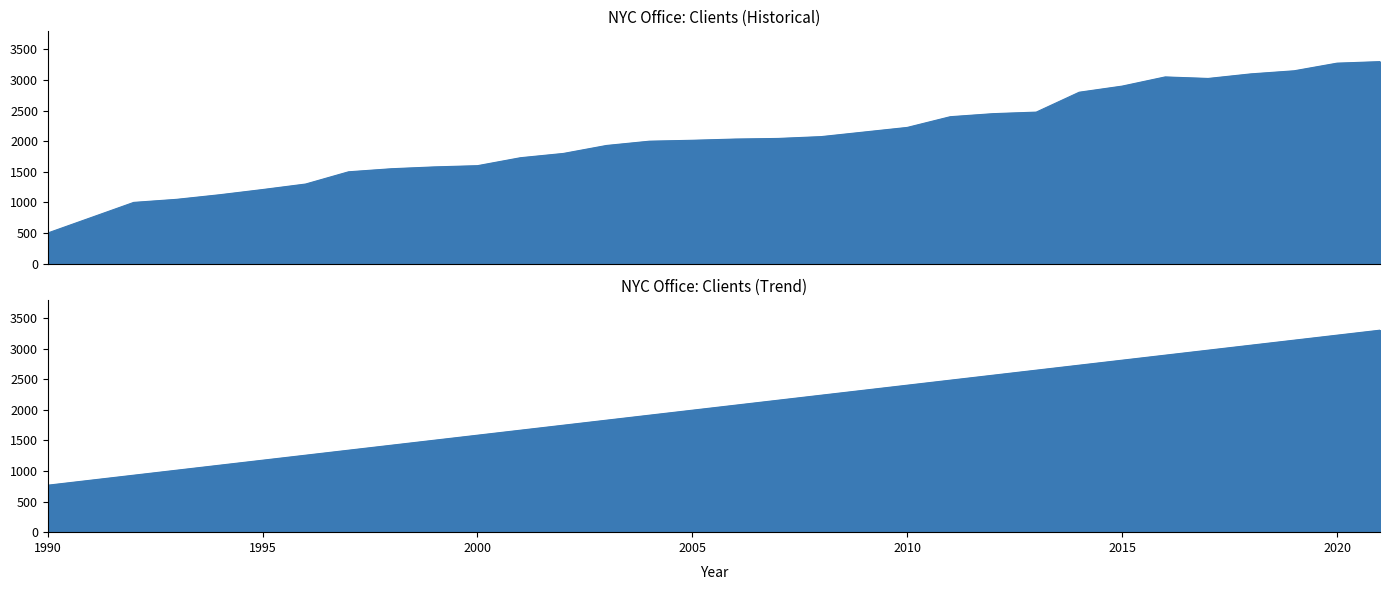

Does the chart have visible grid lines?

No